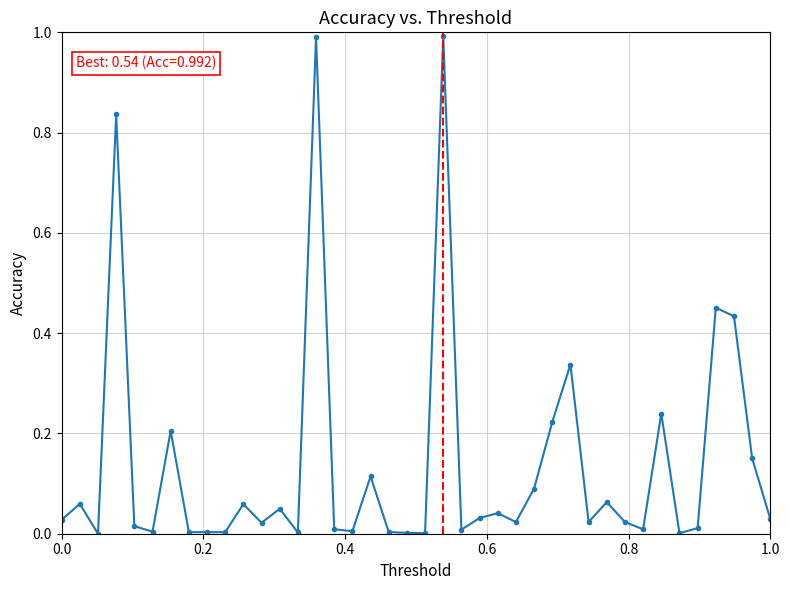

What is the sum of all values?

5.6